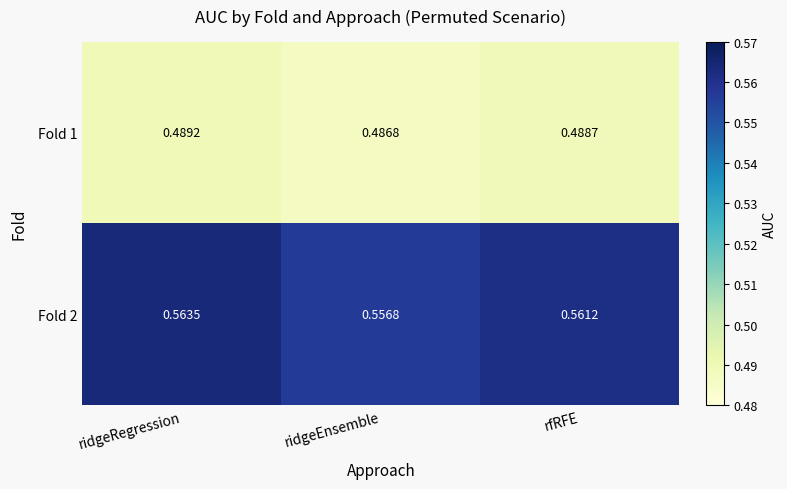

Count the number of categories in the chart.

3